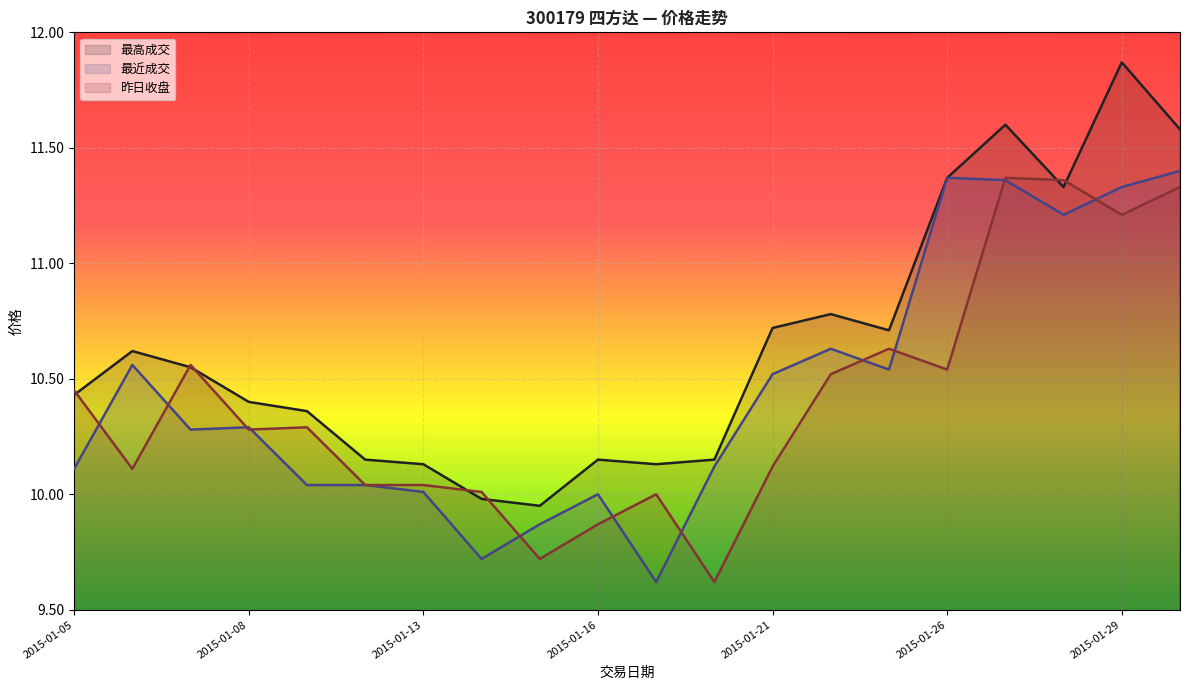

Reading left to right, list all the values displayed in this chart.

最高成交: 10.4	10.6	10.6	10.4	10.4	10.2	10.1	10.0	9.9	10.2	10.1	10.2	10.7	10.8	10.7	11.4	11.6	11.3	11.9	11.6
最近成交: 10.1	10.6	10.3	10.3	10.0	10.0	10.0	9.7	9.9	10.0	9.6	10.1	10.5	10.6	10.5	11.4	11.4	11.2	11.3	11.4
昨日收盘: 10.4	10.1	10.6	10.3	10.3	10.0	10.0	10.0	9.7	9.9	10.0	9.6	10.1	10.5	10.6	10.5	11.4	11.4	11.2	11.3